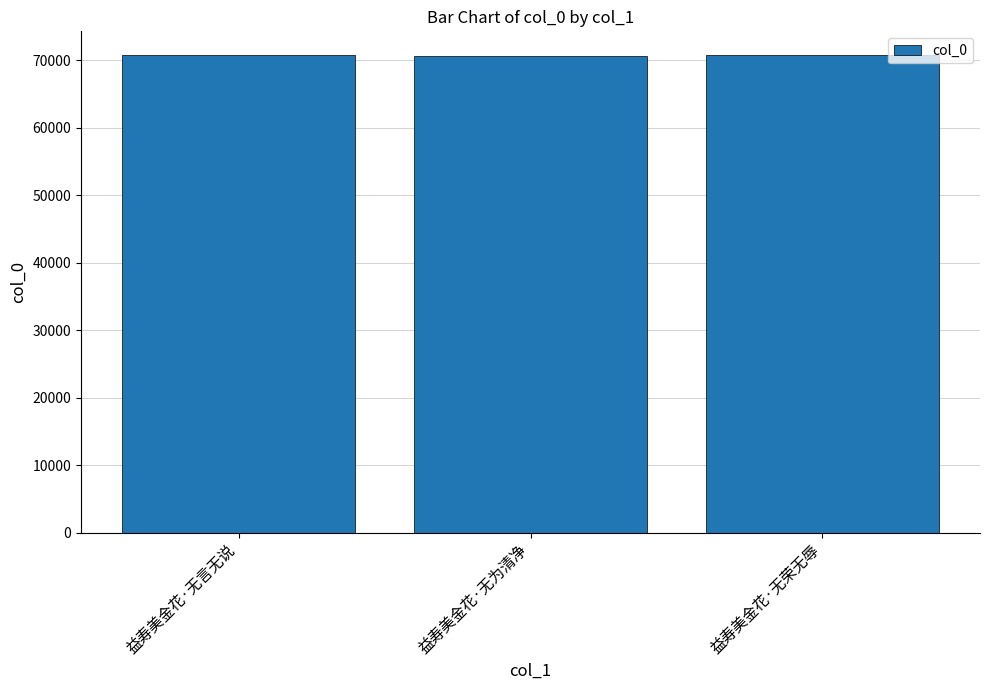

What is the minimum value shown in the chart?

70738